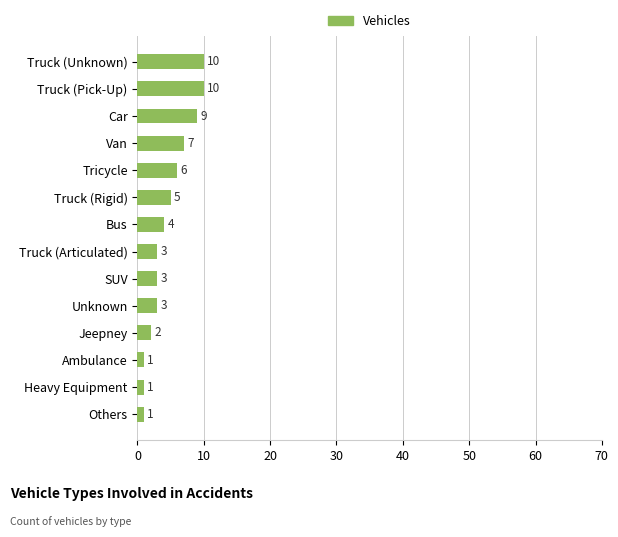

What is the greatest value displayed?

10